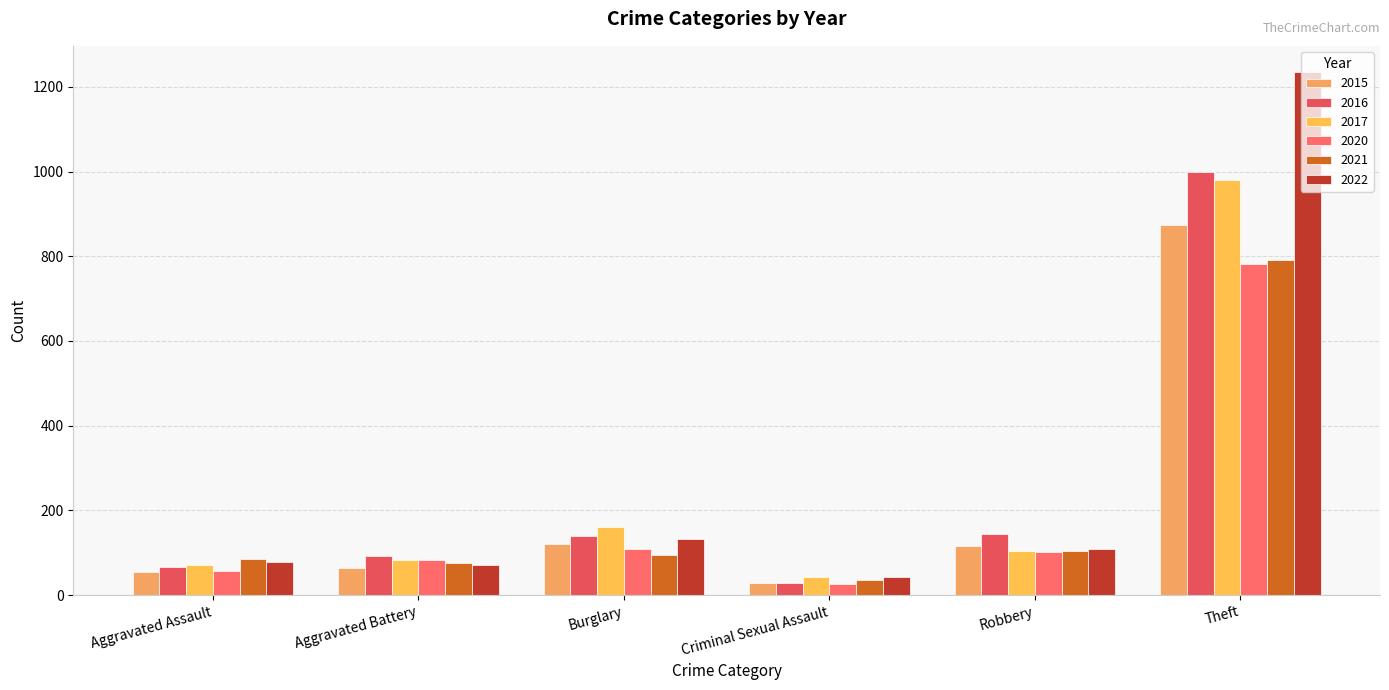

True or false: 2022 has a value of 43 at Criminal Sexual Assault.

True